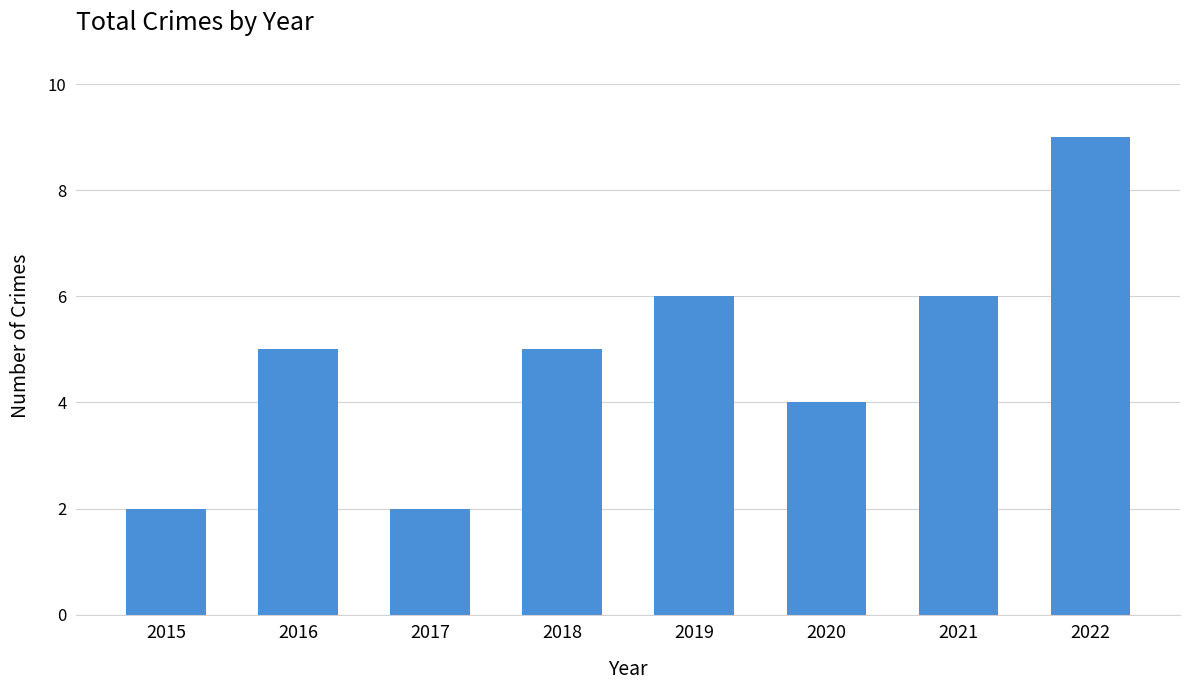

Reading left to right, what are all the values shown in this chart?

2015=2	2016=5	2017=2	2018=5	2019=6	2020=4	2021=6	2022=9